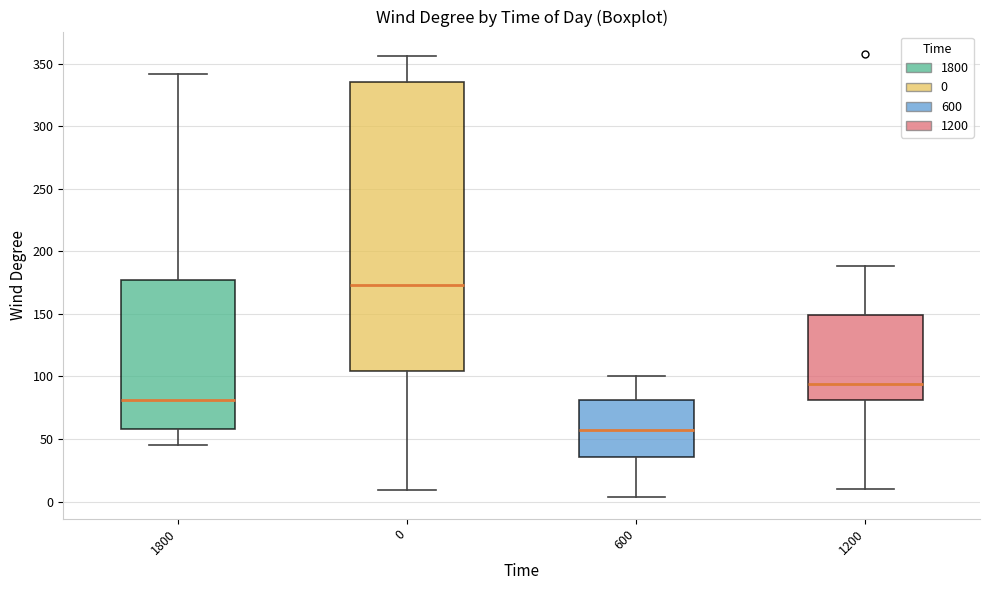

Reading left to right, read every box against the y-axis: the position of its median line, the range the box covers, and the ends of its whiskers. The values are not printed on the chart, so give them approximately, as read against the axis.

1800: median 80, box 60 to 175, whiskers 45 to 340
0: median 175, box 105 to 335, whiskers 10 to 355
600: median 55, box 35 to 80, whiskers 5 to 100
1200: median 95, box 80 to 150, whiskers 10 to 190